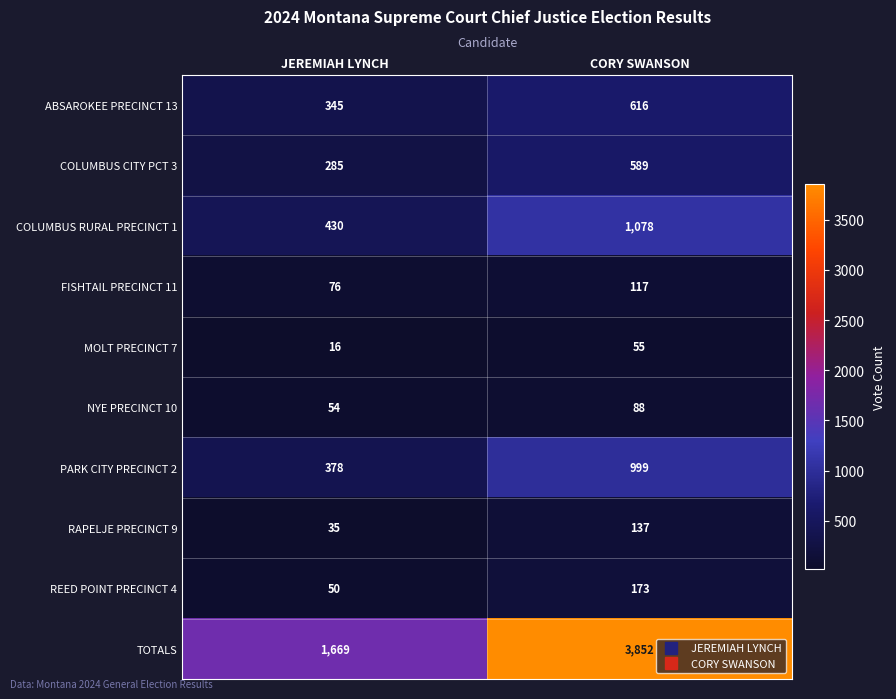

Rank the series by their maximum value, from lowest to highest.

MOLT PRECINCT 7, NYE PRECINCT 10, FISHTAIL PRECINCT 11, RAPELJE PRECINCT 9, REED POINT PRECINCT 4, COLUMBUS CITY PCT 3, ABSAROKEE PRECINCT 13, PARK CITY PRECINCT 2, COLUMBUS RURAL PRECINCT 1, TOTALS